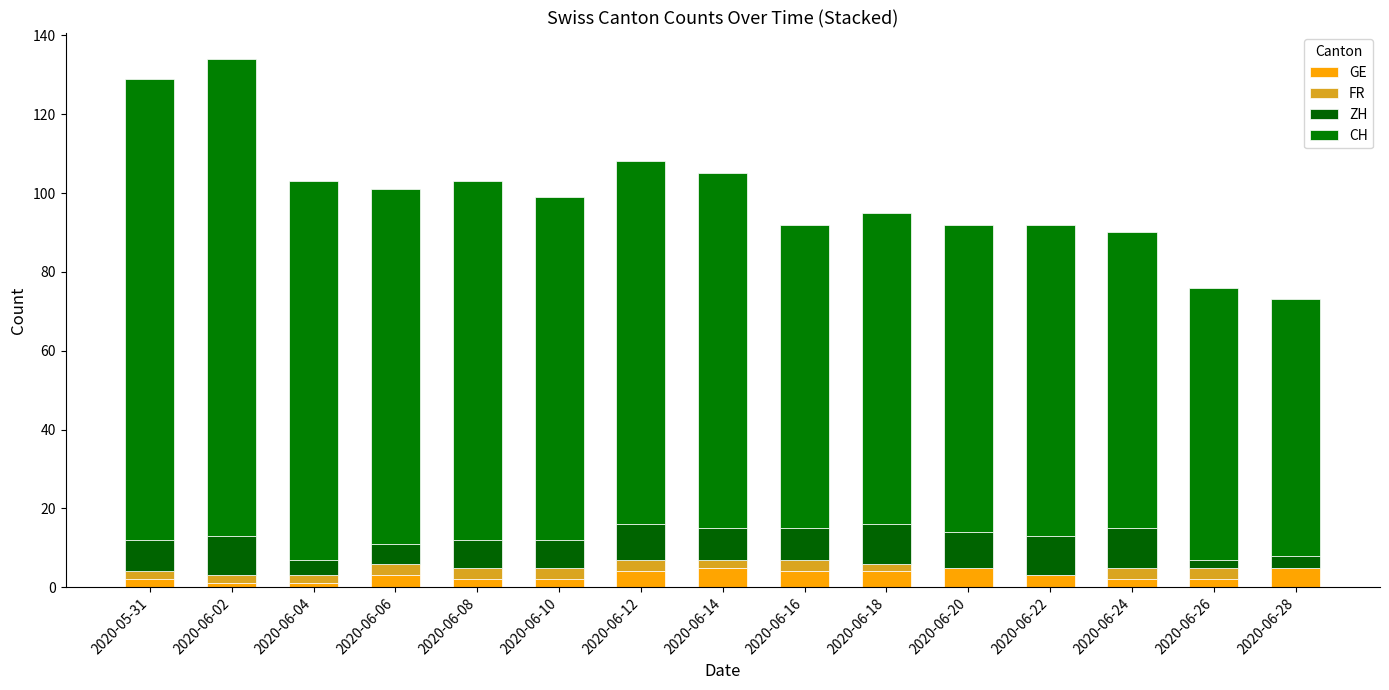

Where does the GE series first go above 3?

2020-06-12